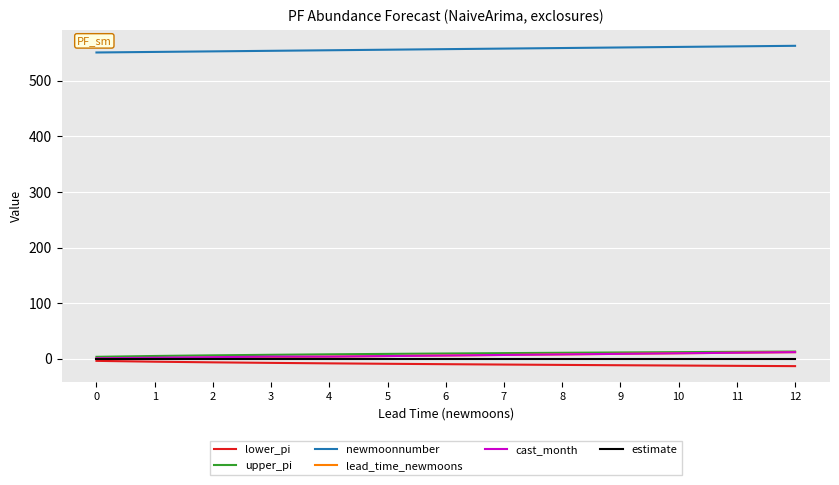

Which series has the largest total across all categories?

newmoonnumber